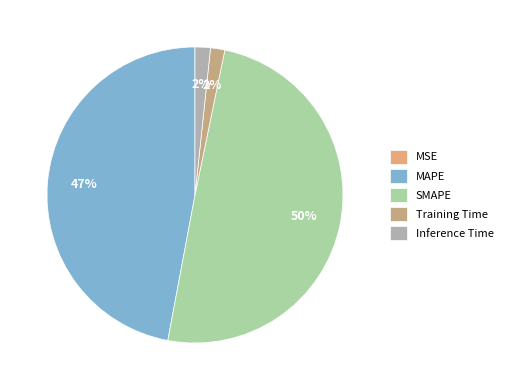

Which has a higher value, Inference Time or MSE?

Inference Time